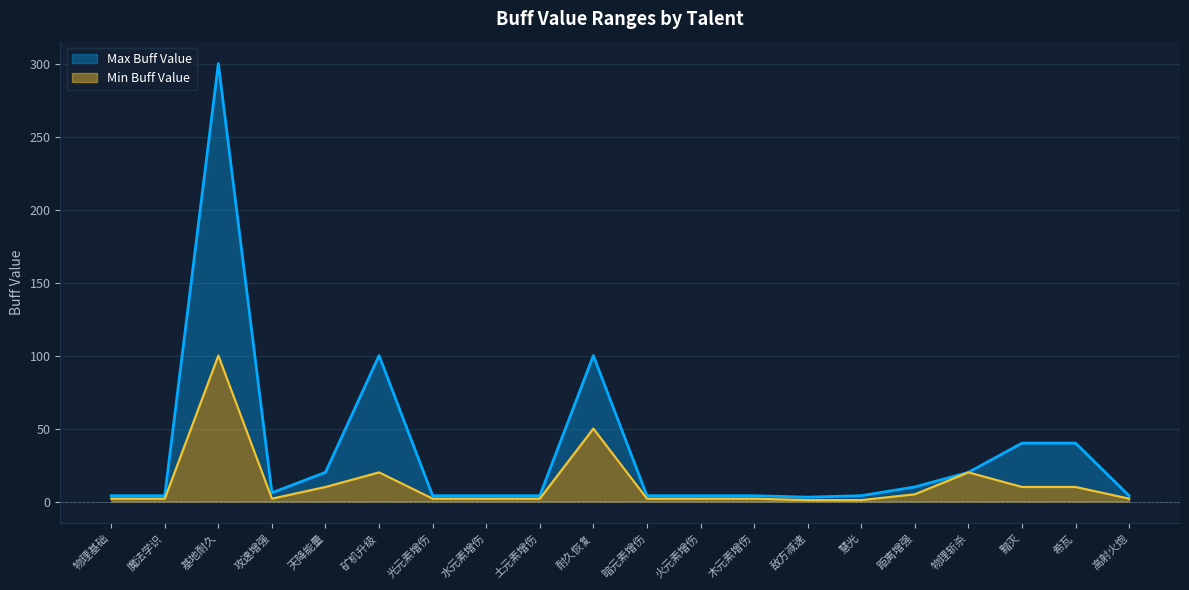

At how many categories does at least one series exceed 274?

1